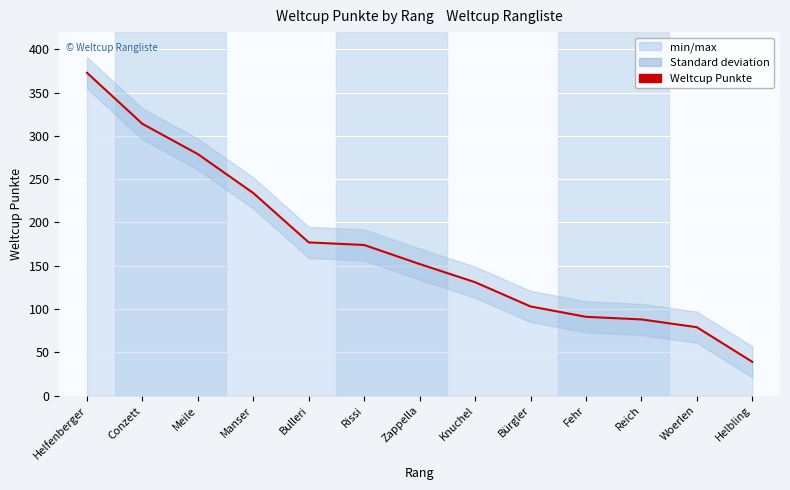

The chart shows a value of 219 at Knuchel. True or false?

False